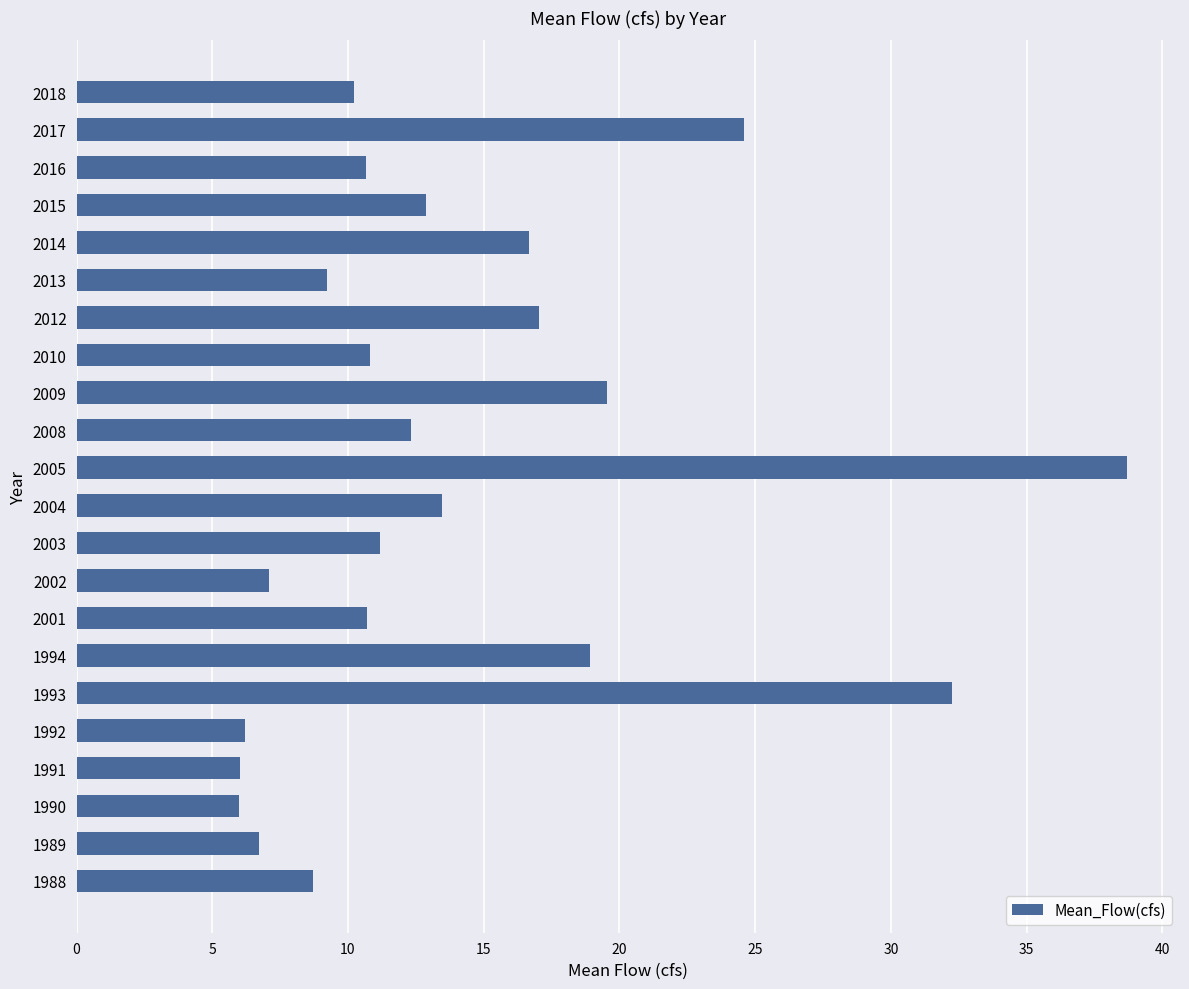

Between 2009 and 2002, which is larger?

2009